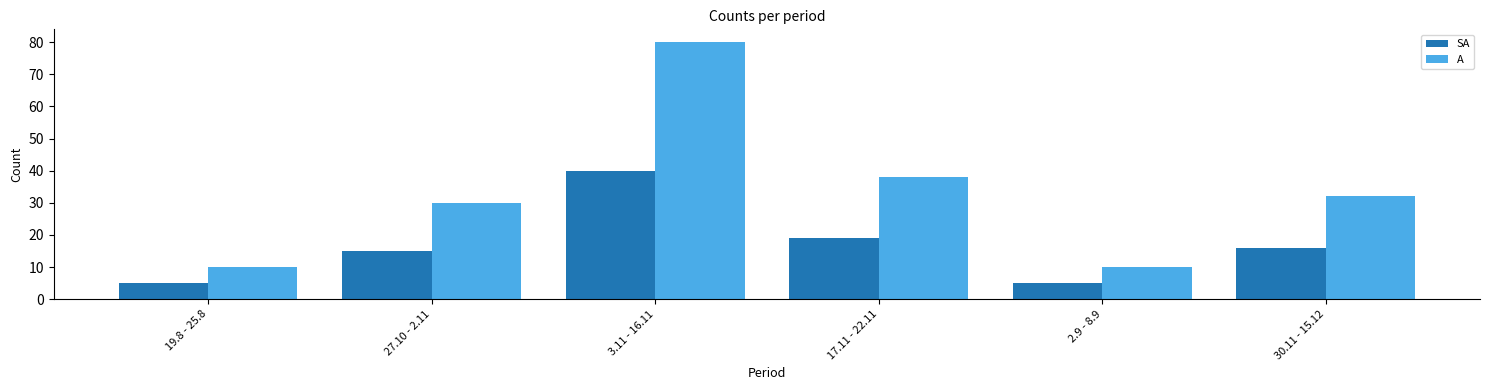

The A series shows 80 at 3.11 - 16.11. True or false?

True